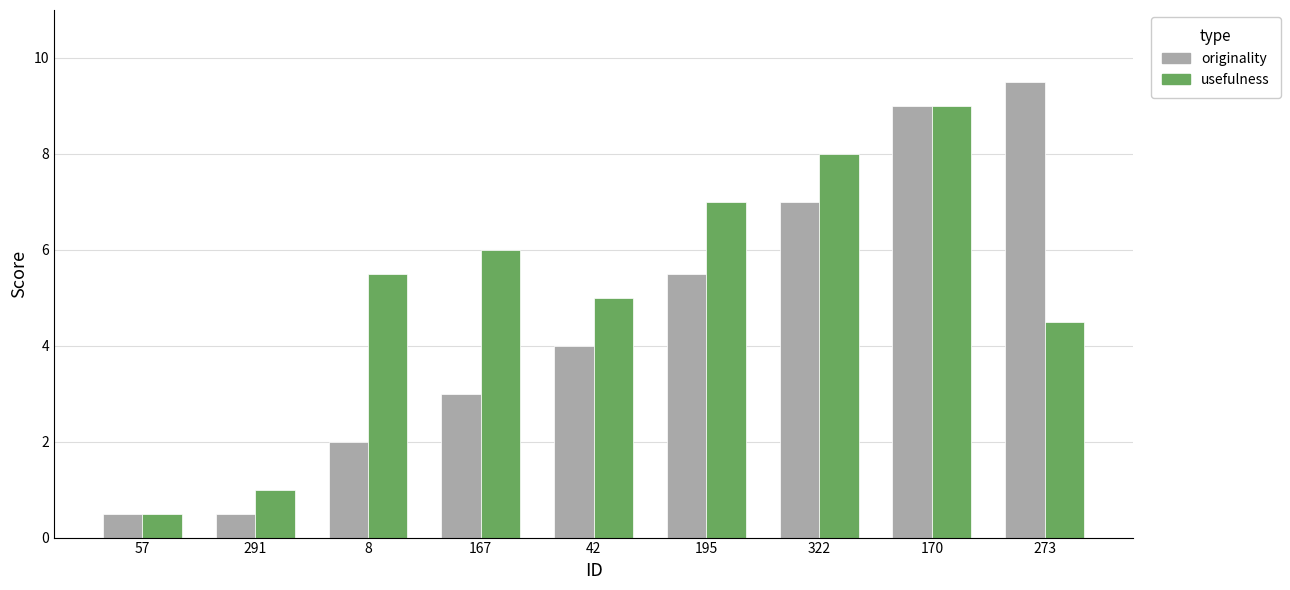

How many data points does each series have?

9